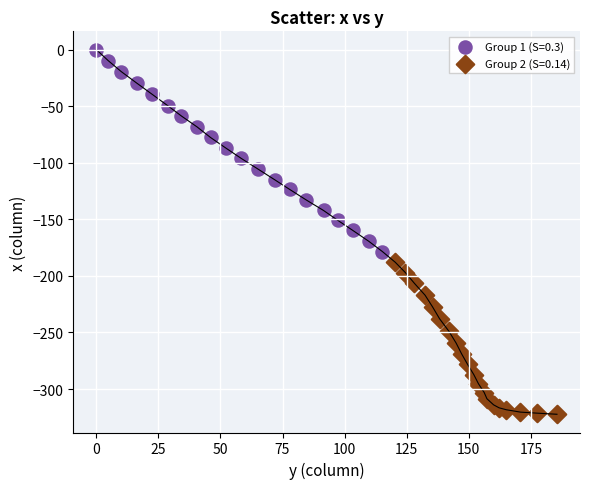

Which series contains the lowest Y value?

Group 2 (S=0.14)